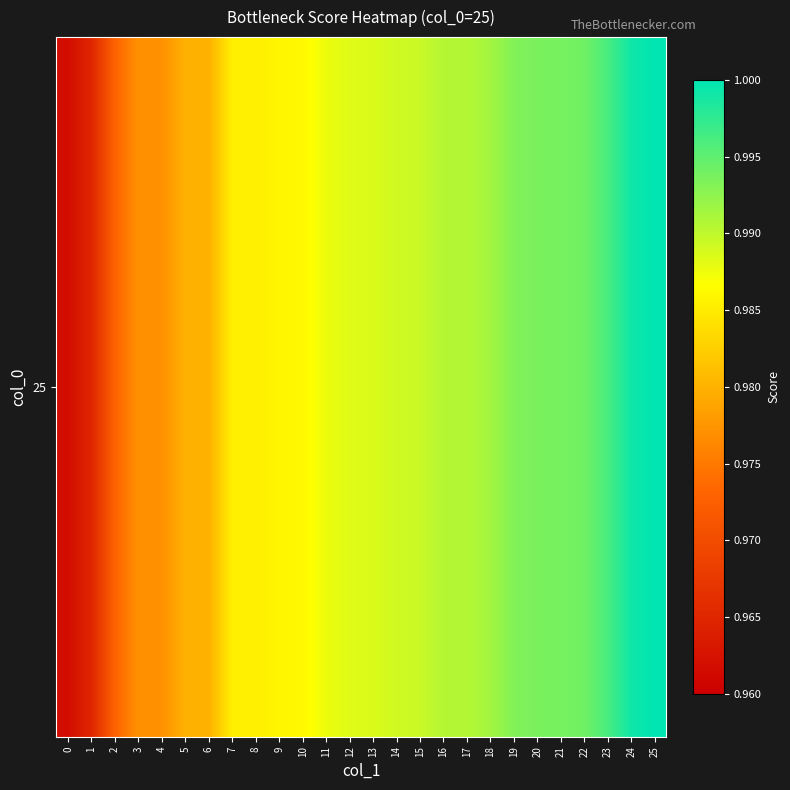

What is the sum of all values?

25.6